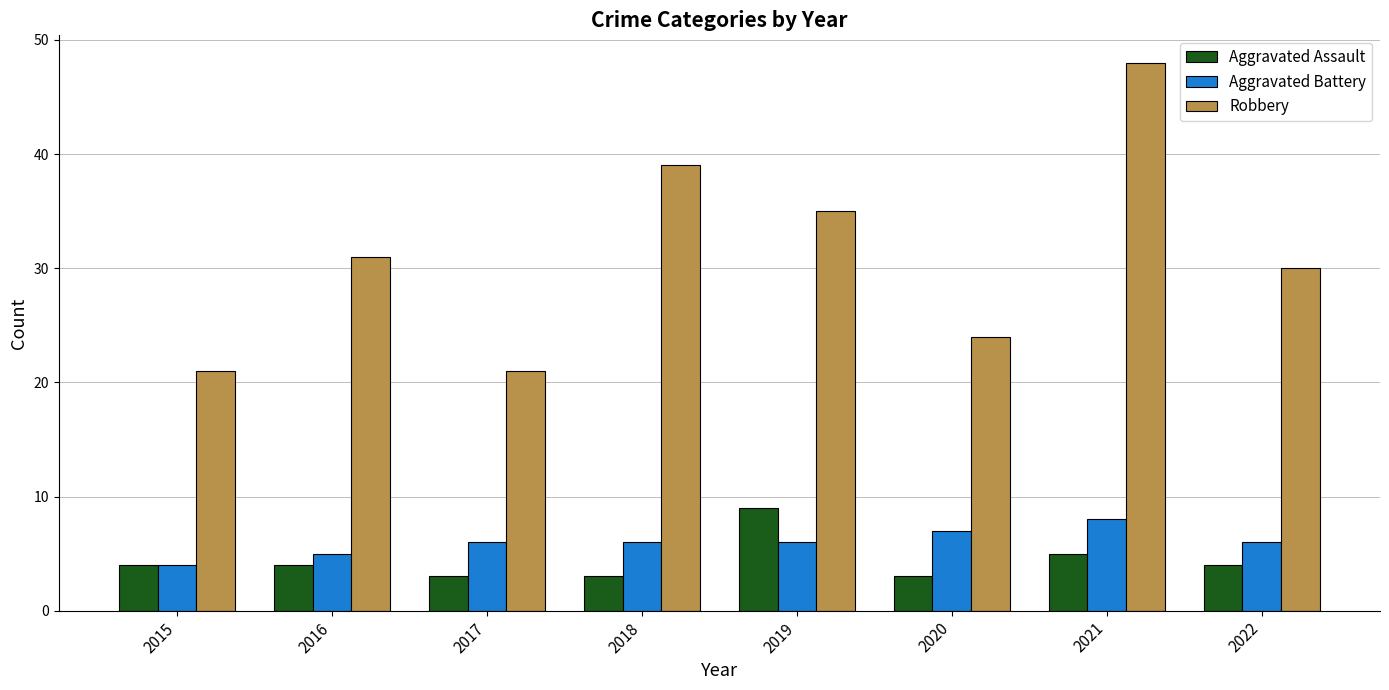

What is the maximum value for Aggravated Battery?

8